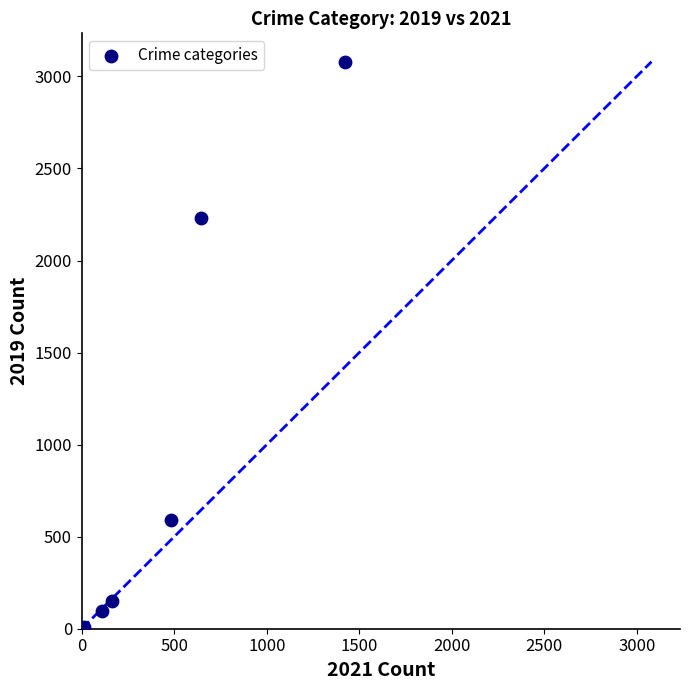

What Y value in the scatter plot is closest to 1540?

2230